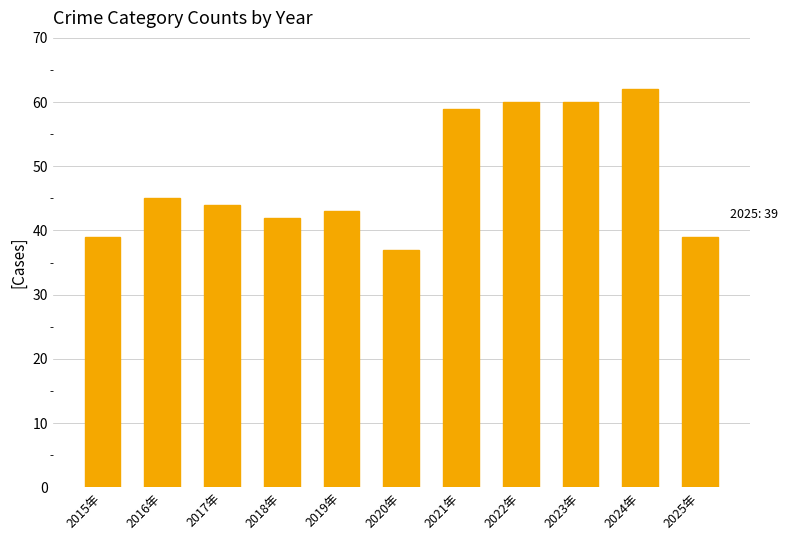

What is the change in value from 2016年 to 2021年?

+14